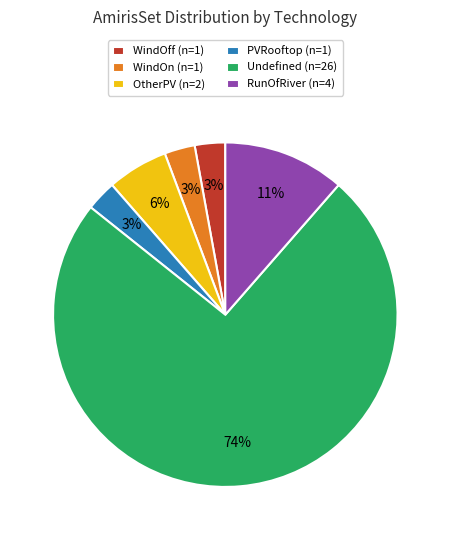

To the nearest percent, what portion does RunOfRiver (n=4) represent?

11%